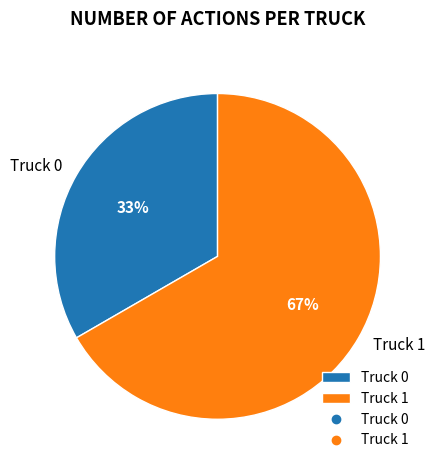

Is Truck 0 the majority of the pie?

No